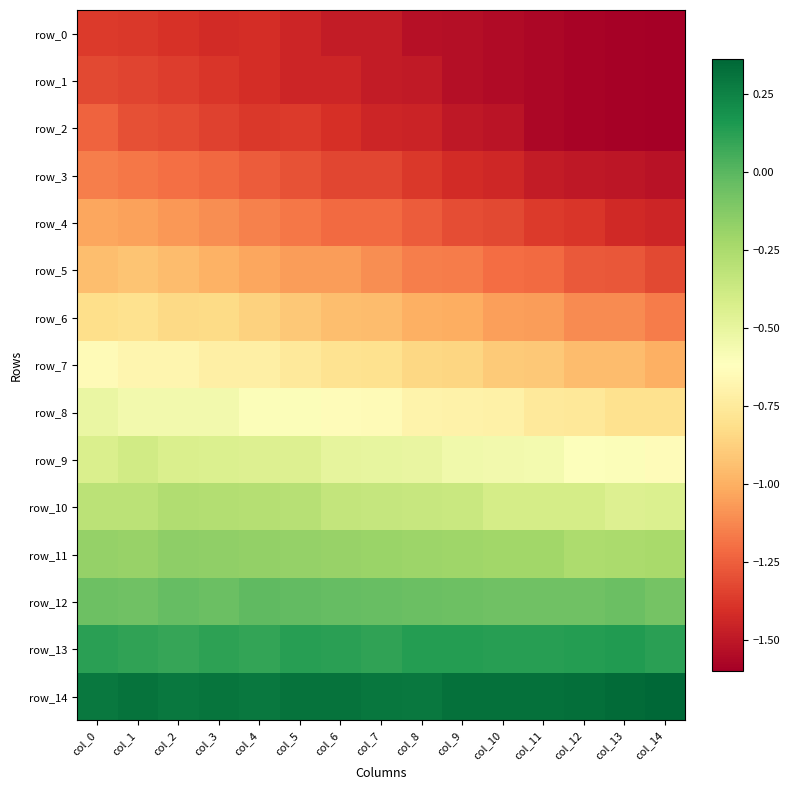

Reading left to right, transcribe all the data shown in this chart.

row_0: -1.4	-1.4	-1.4	-1.4	-1.4	-1.4	-1.5	-1.5	-1.5	-1.5	-1.6	-1.6	-1.6	-1.6	-1.6
row_1: -1.3	-1.3	-1.4	-1.4	-1.4	-1.4	-1.4	-1.5	-1.5	-1.5	-1.6	-1.6	-1.6	-1.6	-1.6
row_2: -1.2	-1.3	-1.3	-1.3	-1.4	-1.4	-1.4	-1.4	-1.5	-1.5	-1.5	-1.6	-1.6	-1.6	-1.6
row_3: -1.2	-1.2	-1.2	-1.2	-1.3	-1.3	-1.3	-1.3	-1.4	-1.4	-1.4	-1.5	-1.5	-1.5	-1.5
row_4: -1.0	-1.0	-1.1	-1.1	-1.1	-1.2	-1.2	-1.2	-1.3	-1.3	-1.3	-1.4	-1.4	-1.4	-1.4
row_5: -0.9	-0.9	-1.0	-1.0	-1.0	-1.1	-1.1	-1.1	-1.1	-1.2	-1.2	-1.2	-1.3	-1.3	-1.3
row_6: -0.8	-0.8	-0.8	-0.8	-0.9	-0.9	-0.9	-1.0	-1.0	-1.0	-1.1	-1.1	-1.1	-1.1	-1.2
row_7: -0.6	-0.7	-0.7	-0.7	-0.7	-0.8	-0.8	-0.8	-0.8	-0.9	-0.9	-0.9	-1.0	-1.0	-1.0
row_8: -0.5	-0.6	-0.6	-0.6	-0.6	-0.6	-0.6	-0.6	-0.7	-0.7	-0.7	-0.8	-0.8	-0.8	-0.8
row_9: -0.4	-0.4	-0.4	-0.4	-0.4	-0.4	-0.5	-0.5	-0.5	-0.6	-0.6	-0.6	-0.6	-0.6	-0.6
row_10: -0.3	-0.3	-0.3	-0.3	-0.3	-0.3	-0.3	-0.3	-0.4	-0.4	-0.4	-0.4	-0.4	-0.4	-0.4
row_11: -0.2	-0.2	-0.2	-0.2	-0.2	-0.2	-0.2	-0.2	-0.2	-0.2	-0.2	-0.2	-0.3	-0.2	-0.2
row_12: -0.1	-0.1	-0.0	-0.0	-0.0	-0.0	-0.0	-0.0	-0.1	-0.1	-0.1	-0.1	-0.1	-0.1	-0.1
row_13: 0.1	0.1	0.1	0.1	0.1	0.1	0.1	0.1	0.1	0.1	0.1	0.1	0.1	0.1	0.1
row_14: 0.3	0.3	0.3	0.3	0.3	0.3	0.3	0.3	0.3	0.3	0.3	0.3	0.3	0.3	0.4